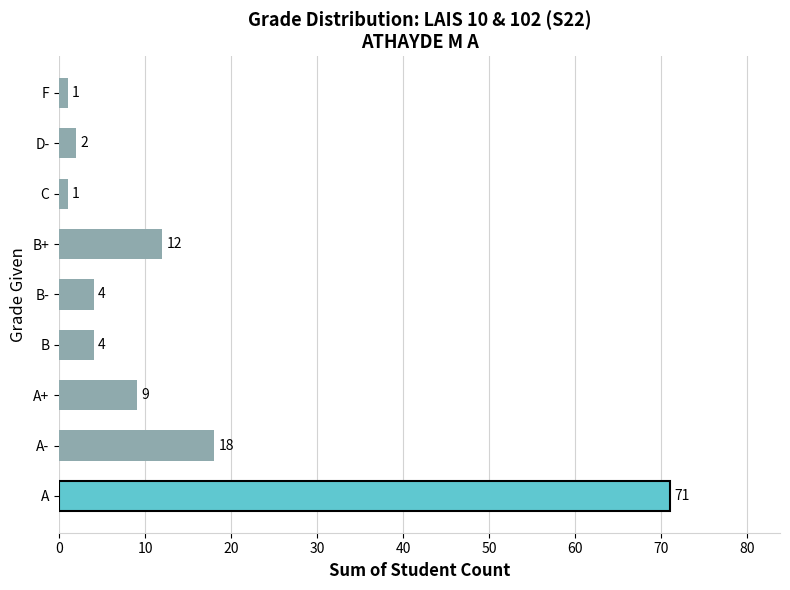

Reading bottom to top, list all the values displayed in this chart.

A=71	A-=18	A+=9	B=4	B-=4	B+=12	C=1	D-=2	F=1